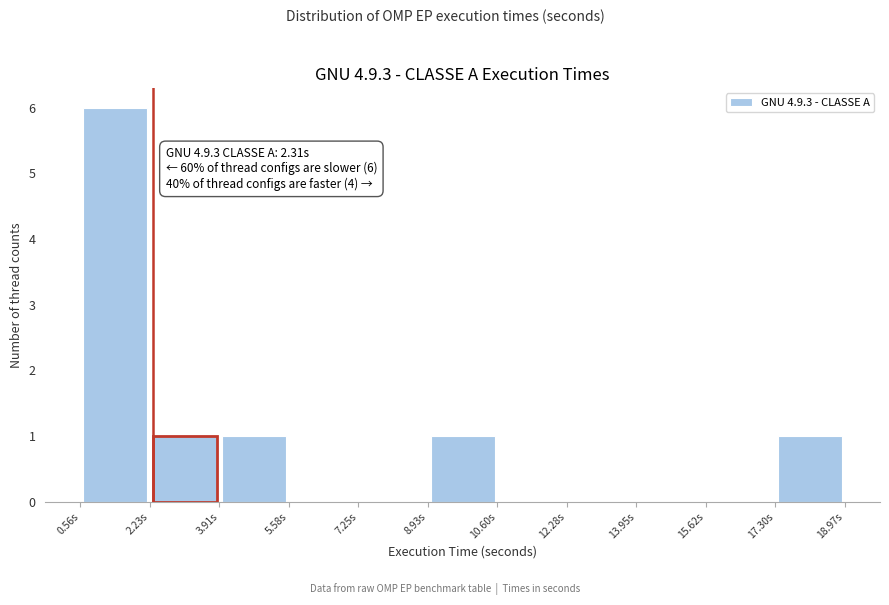

Which range on the x-axis has the tallest bar?

0.6 to 2.2